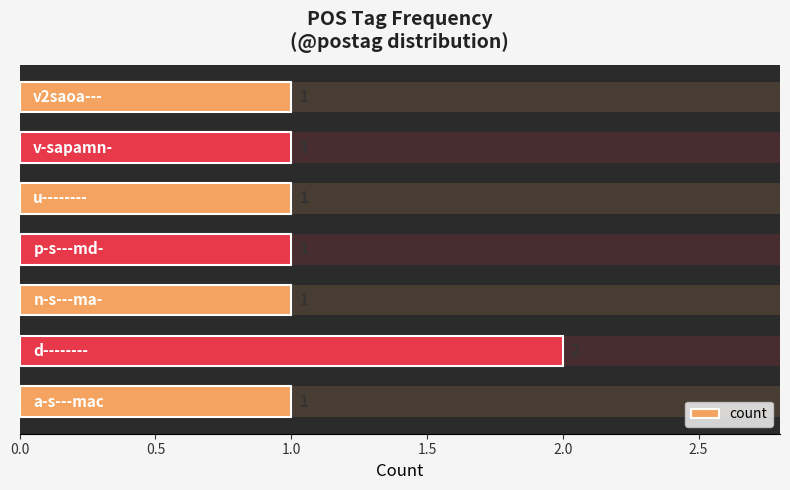

What is the minimum value shown in the chart?

1